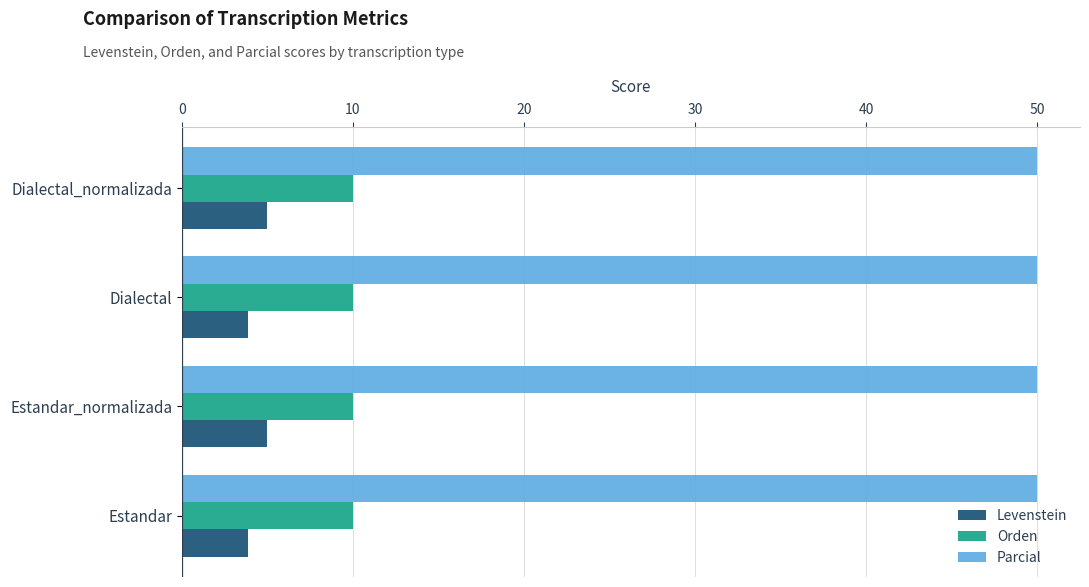

Is it true that Parcial equals 22.9 at Estandar_normalizada?

False